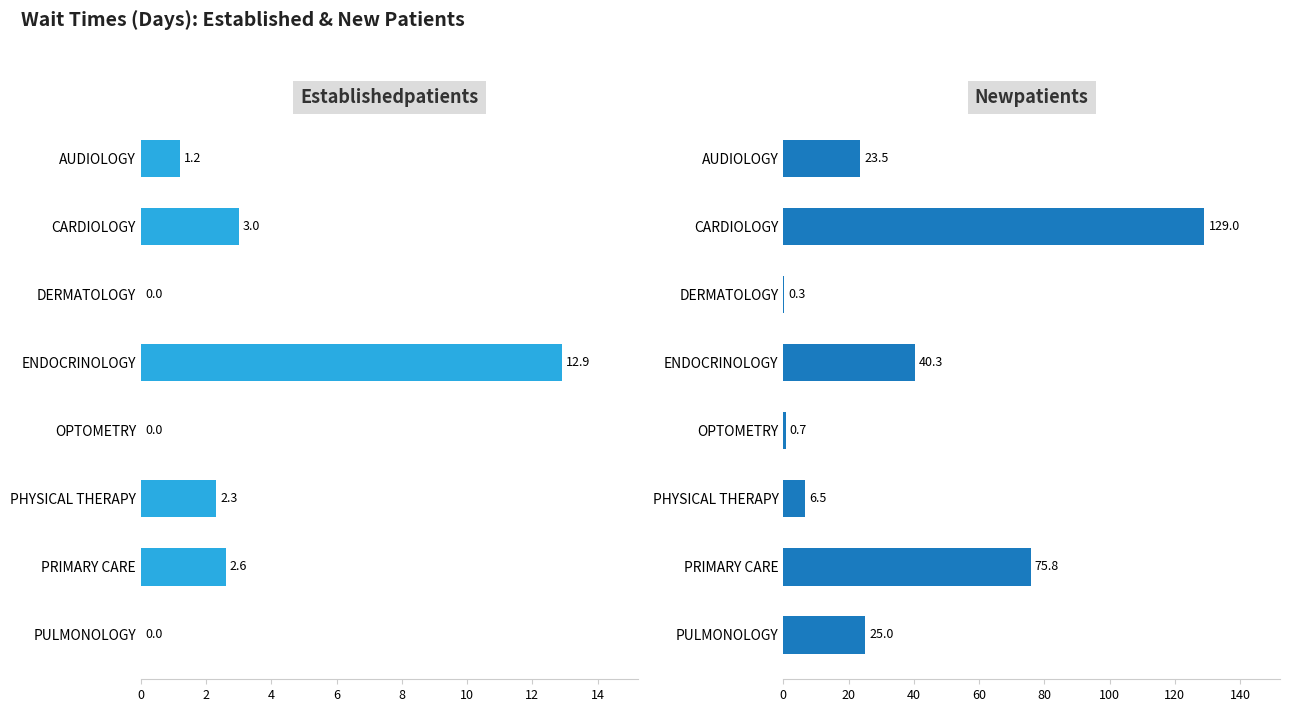

What is the value of the EstablishedPatients bar at the 1st from the left?

1.2